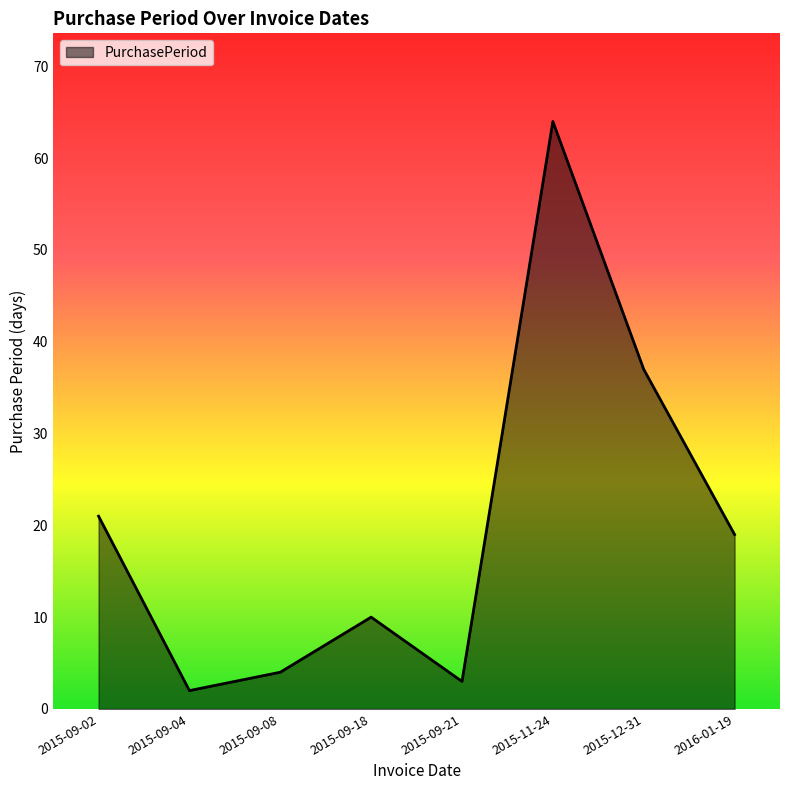

What is the smallest value displayed?

2